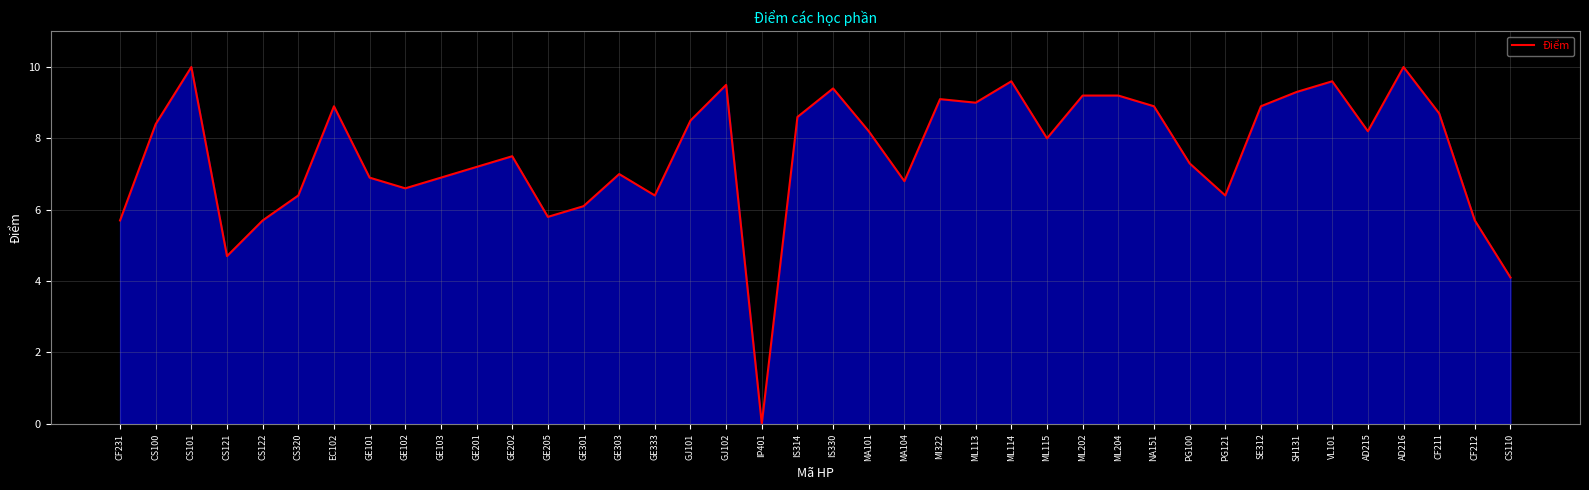

What is the difference between the values at MA101 and CS101?

1.8